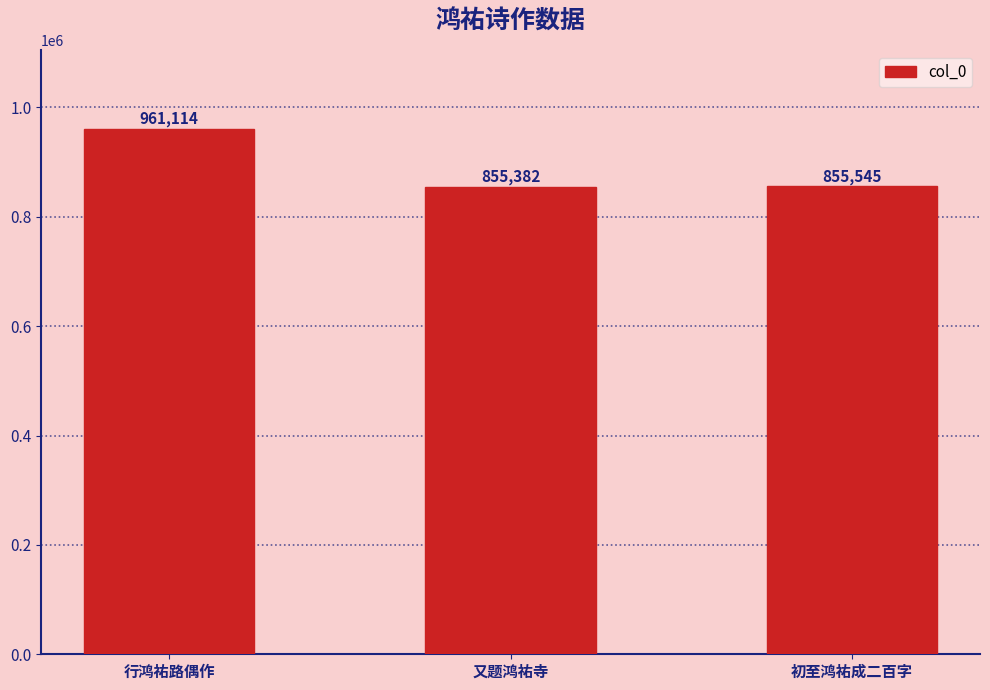

What is the maximum value shown in the chart?

961114